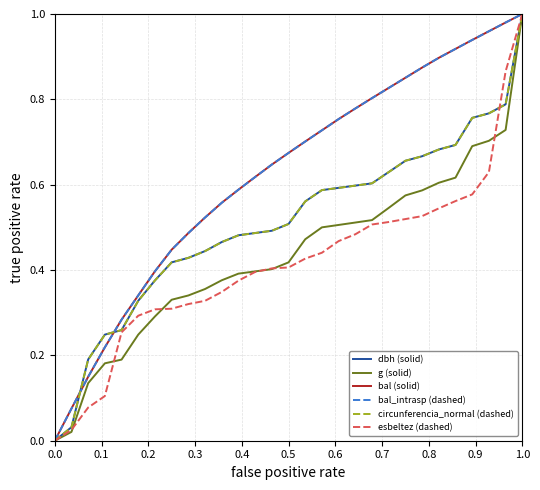

Does the chart display data point markers on the line(s)?

No